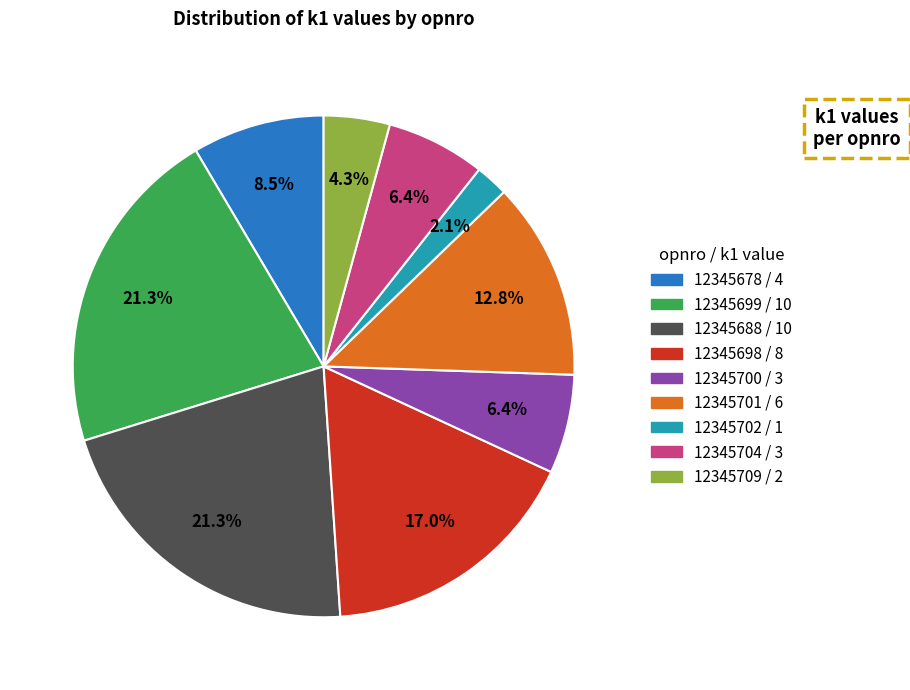

Count the number of slices in the pie.

9